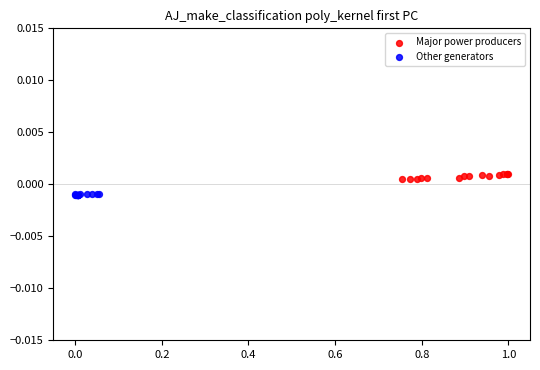

Which series contains the lowest Y value?

Other generators